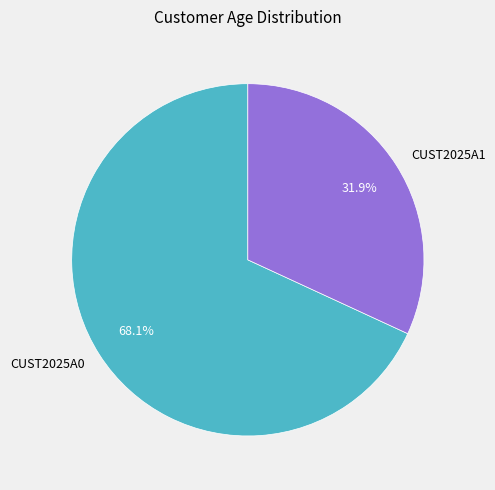

True or false: CUST2025A0 accounts for 68% of the total.

True